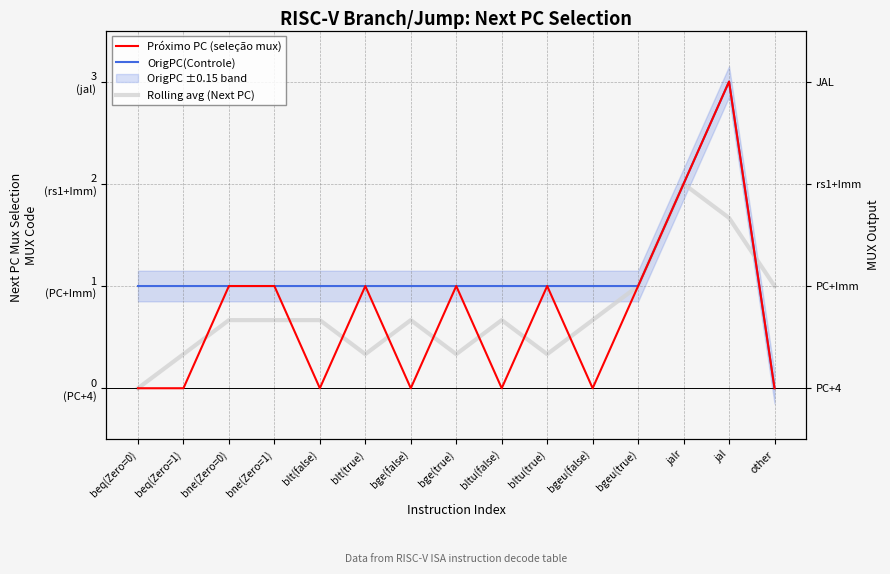

How many Próximo PC (seleção mux) values are between 0 and 1?

13